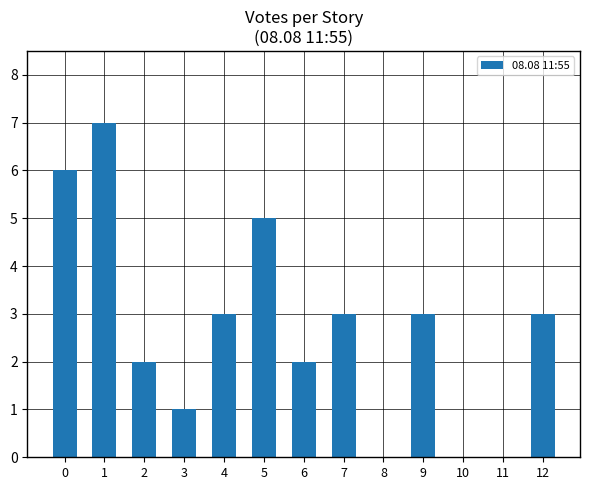

What is the change in value from 0 to 4?

-3